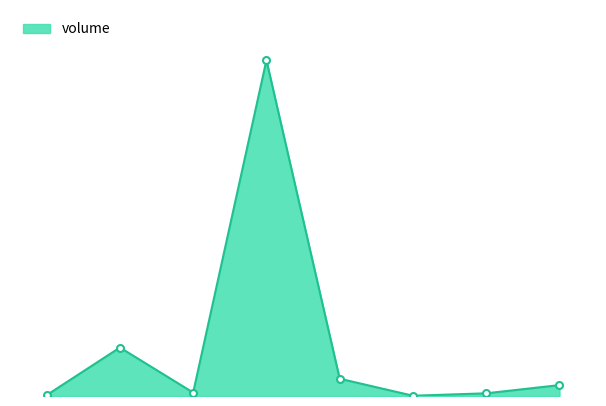

Does the chart display data point markers on the line(s)?

No